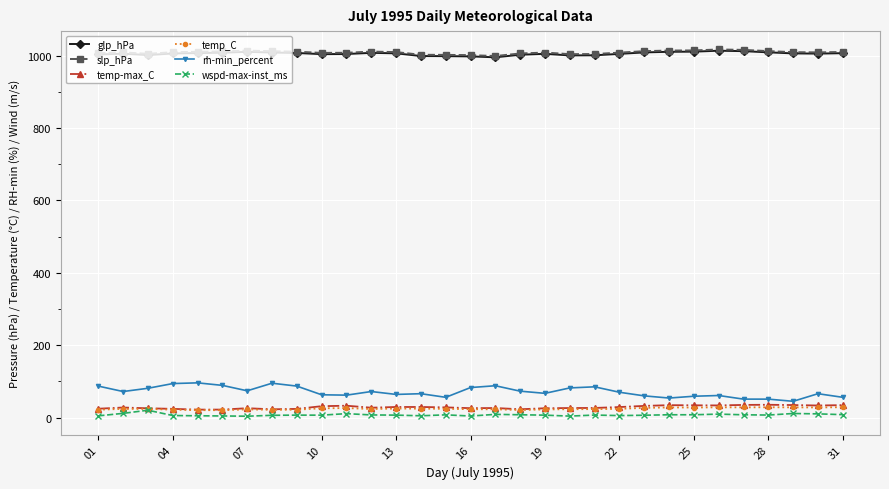

How many lines are shown in the chart?

6